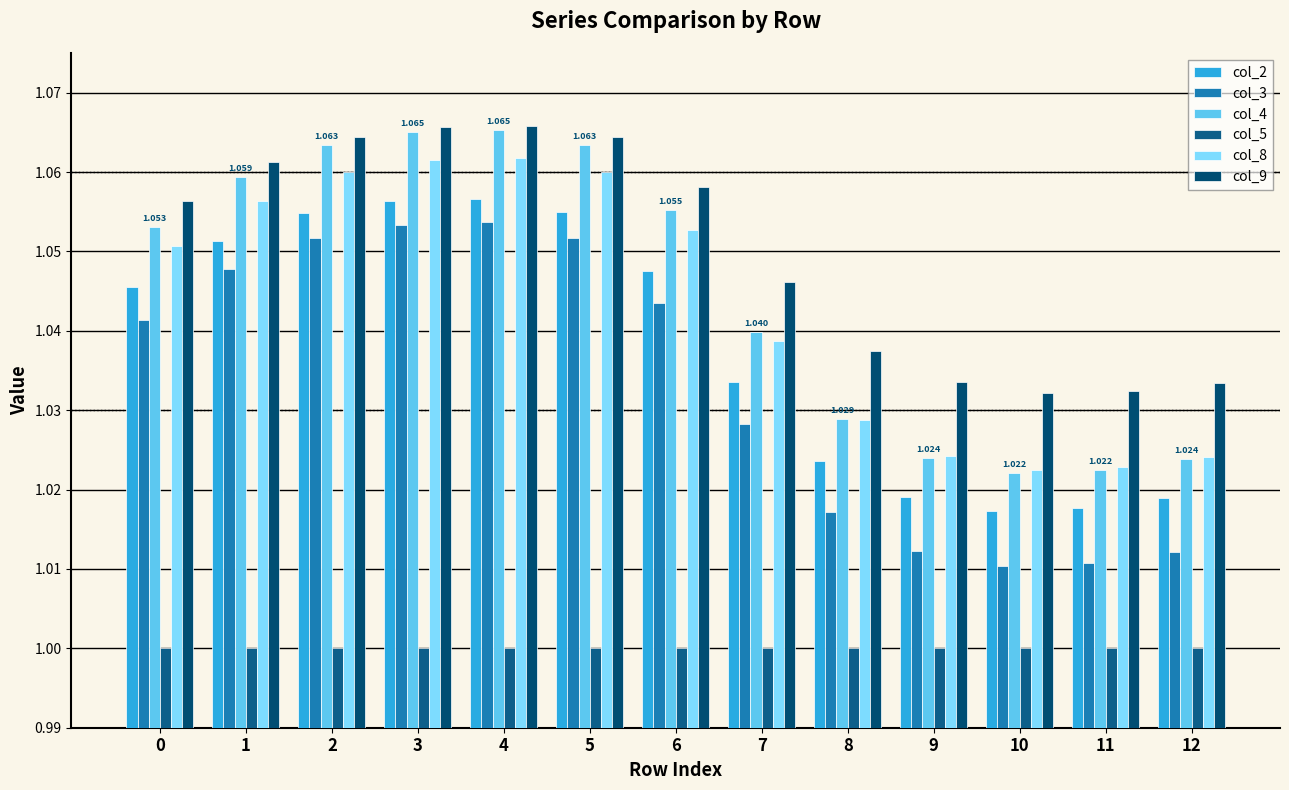

How many bars are there in total?

78